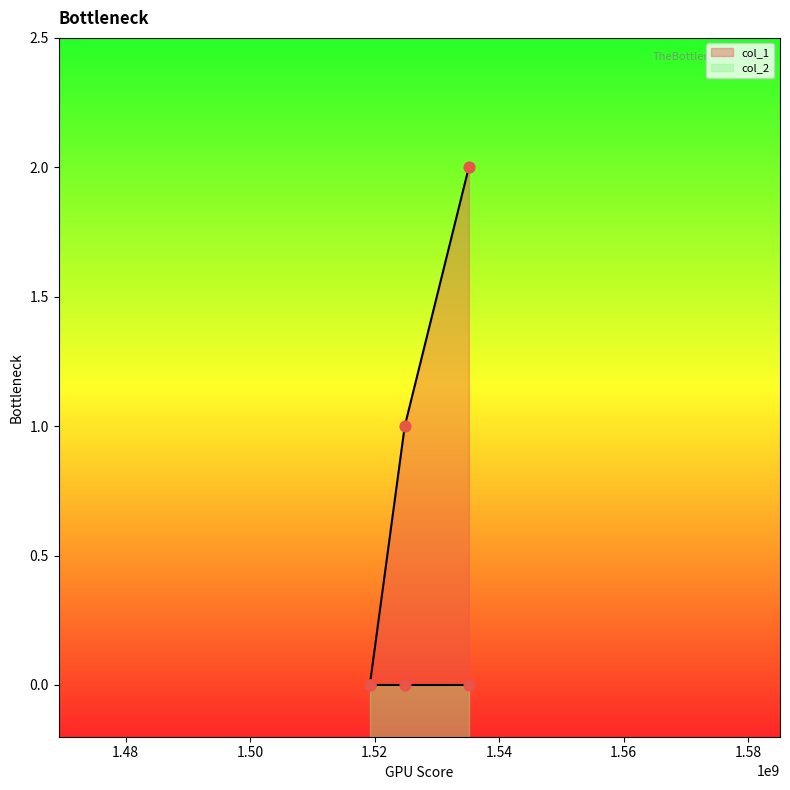

Between 1519231222 and 1535138702, which is larger?

1535138702